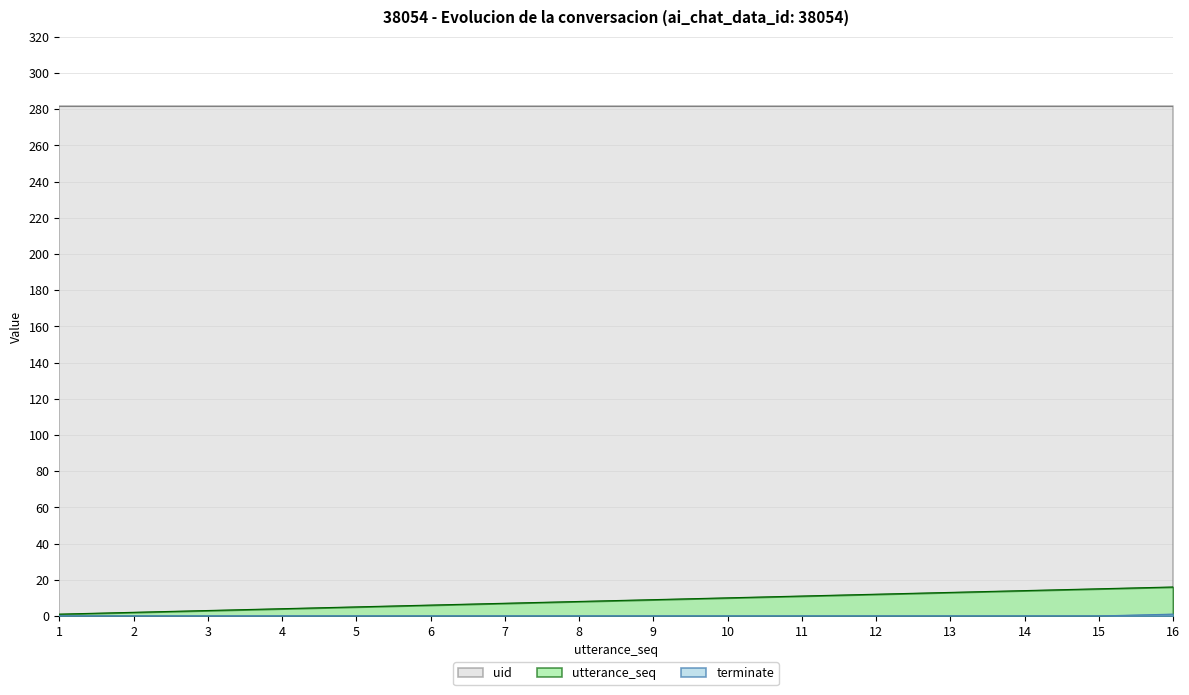

Which series has the largest total across all categories?

uid